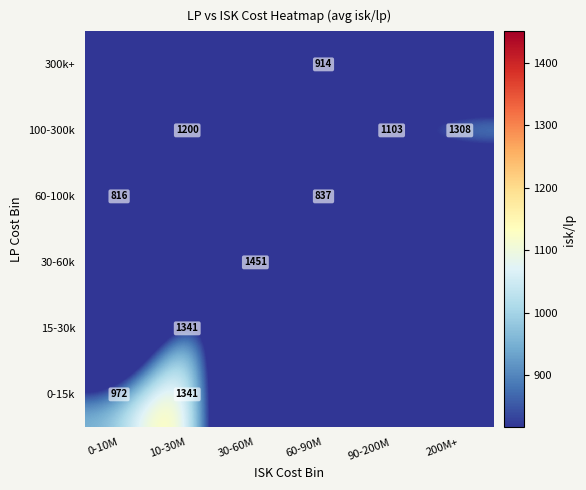

The 15-30k series shows 364 at 10-30M. True or false?

False